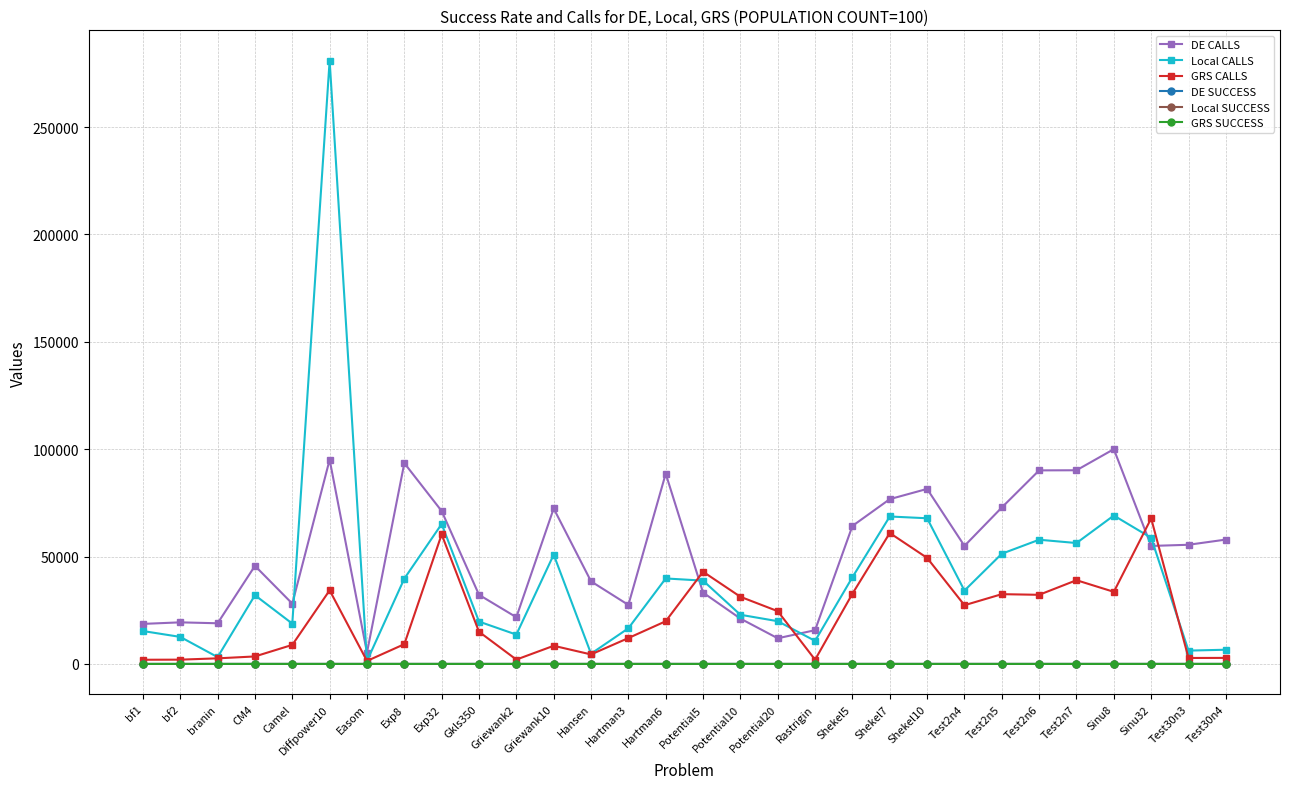

What is the label of the 13th point from the right?

Potential20